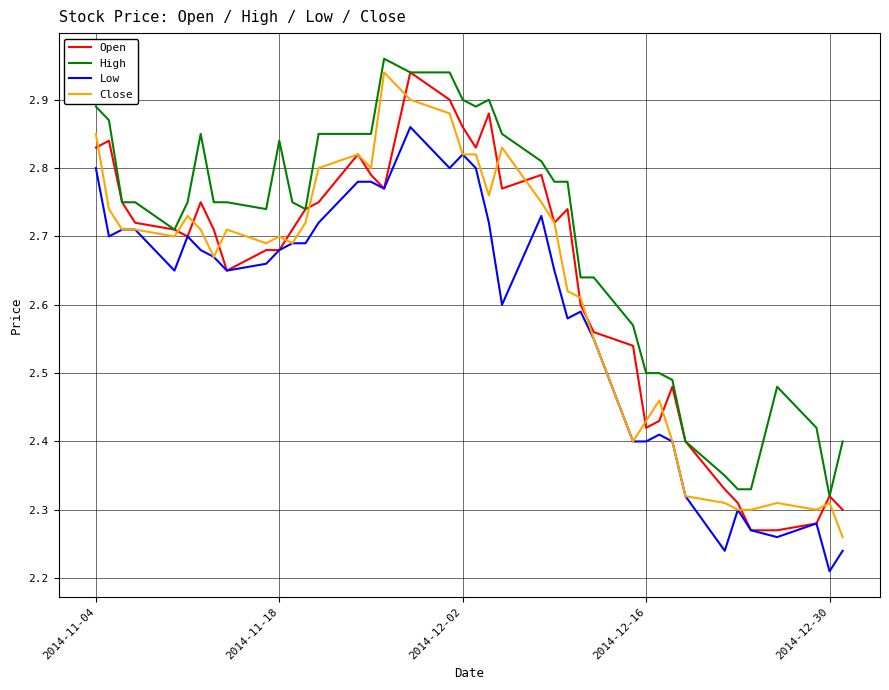

True or false: Close has more than 2 interior local peaks.

True